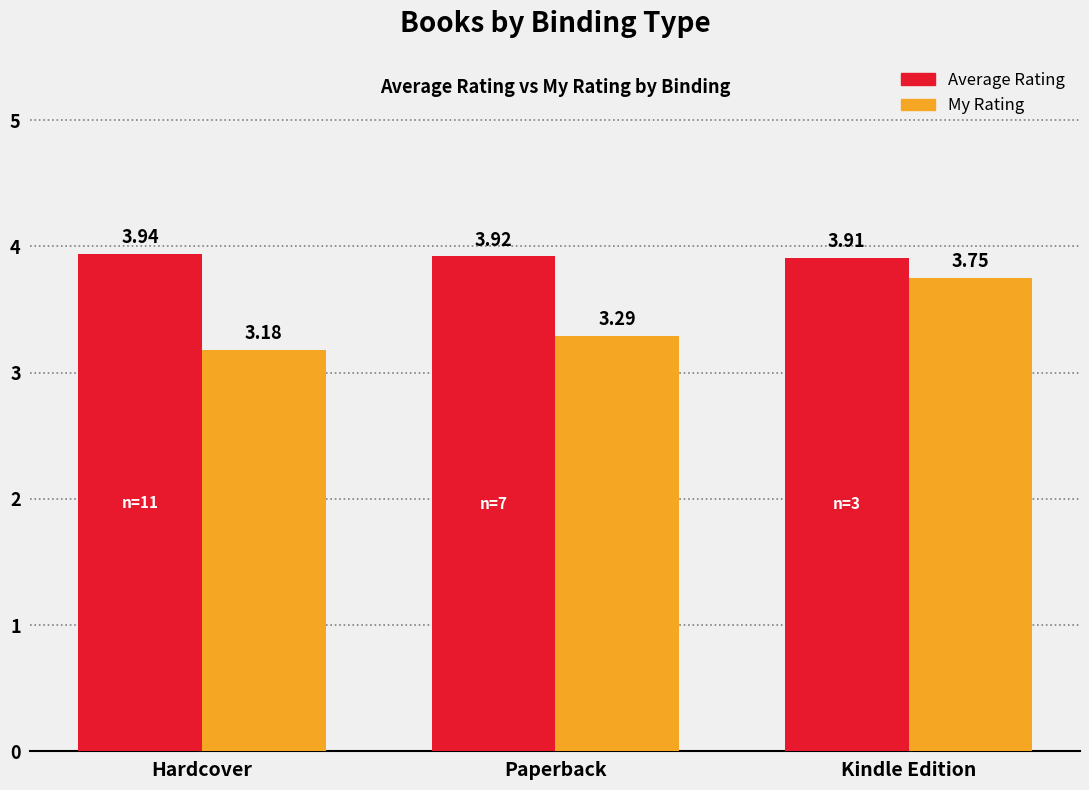

What is the label of the 1st bar from the left?

Hardcover